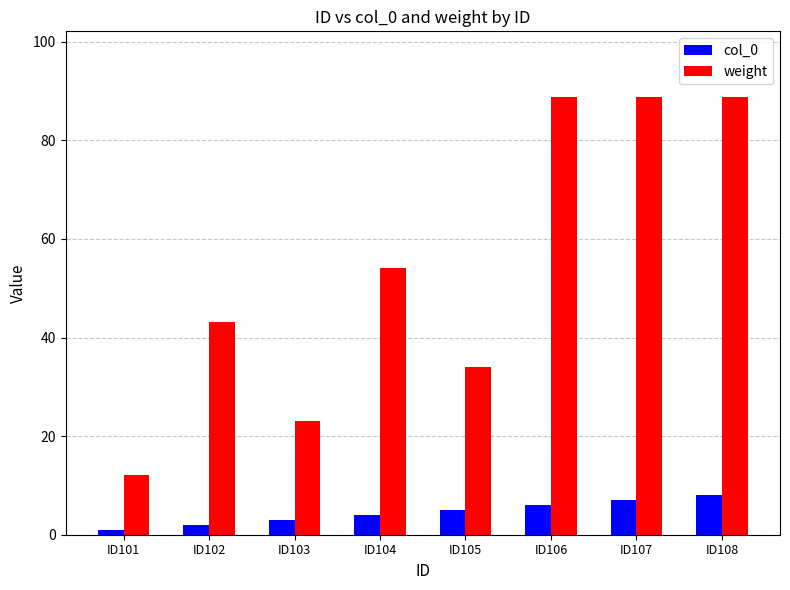

Reading left to right, list all the values displayed in this chart.

col_0: 1.0	2.0	3.0	4.0	5.0	6.0	7.0	8.0
weight: 12.1	43.1	23.1	54.1	34.1	88.8	88.8	88.8